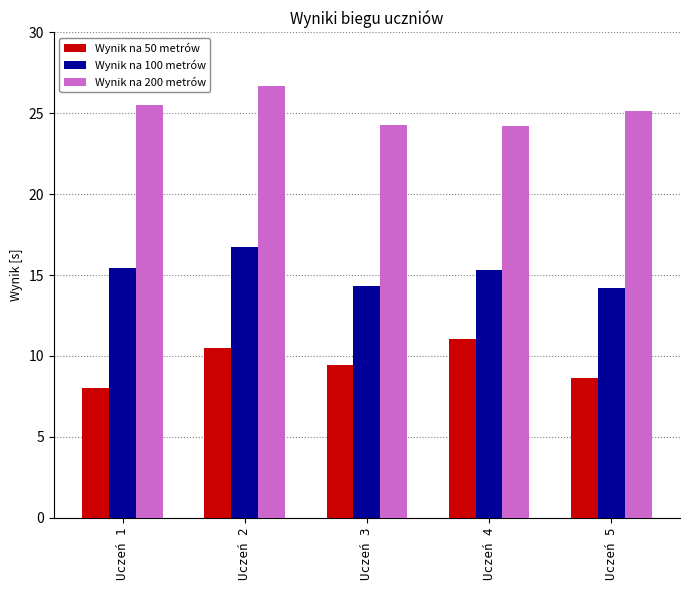

What is the minimum value shown in the chart?

8.1